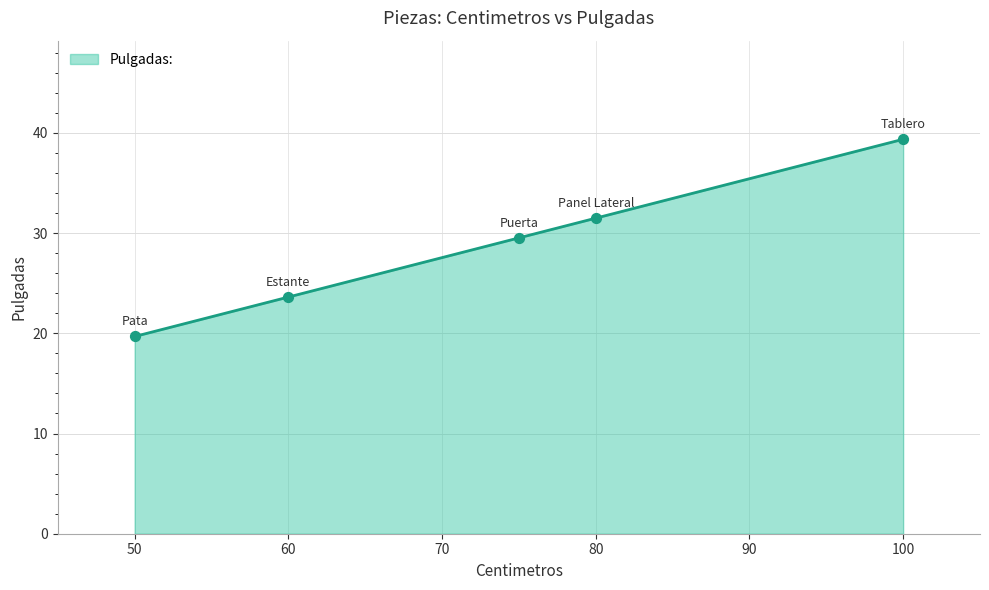

What is the minimum value shown in the chart?

19.7